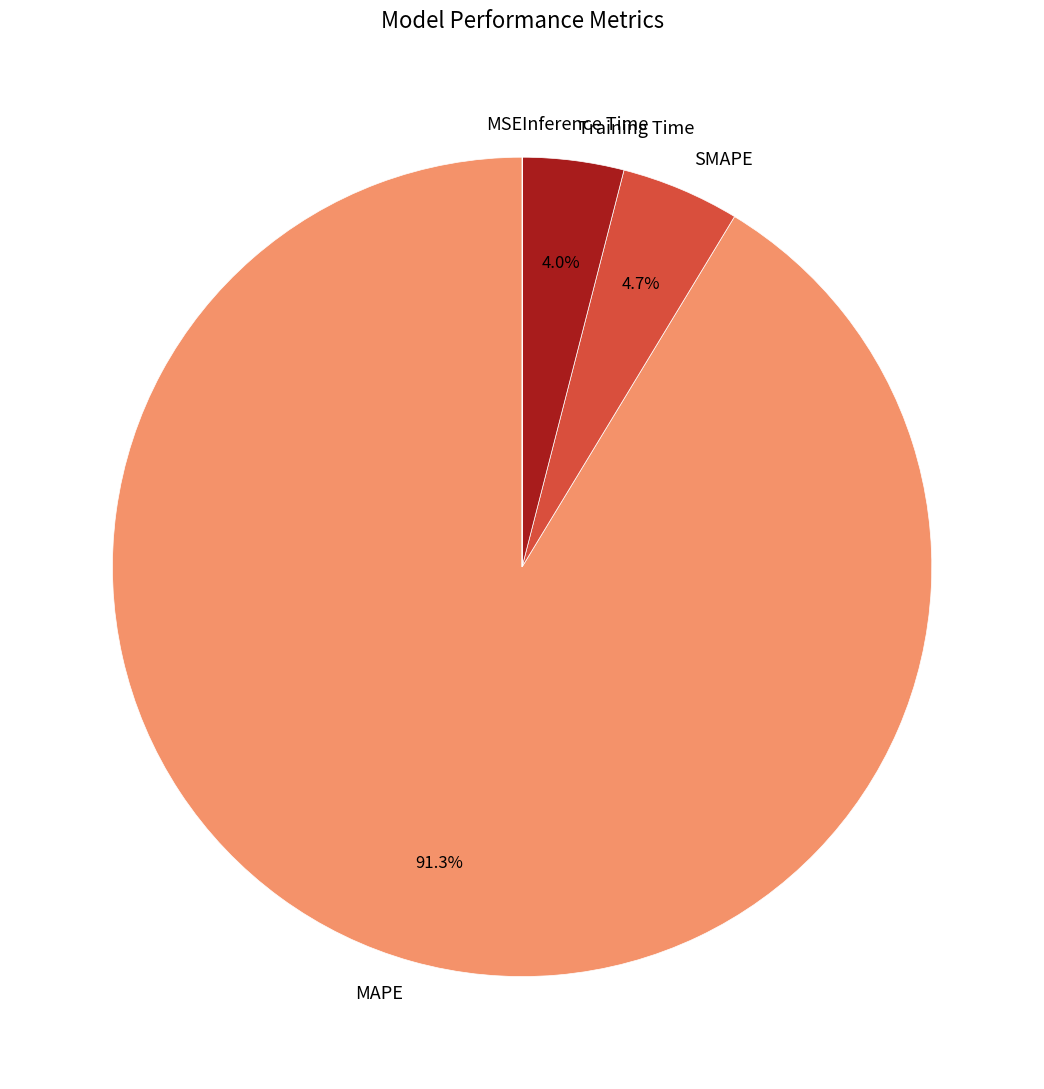

Is it true that MAPE is 99% of the pie?

False